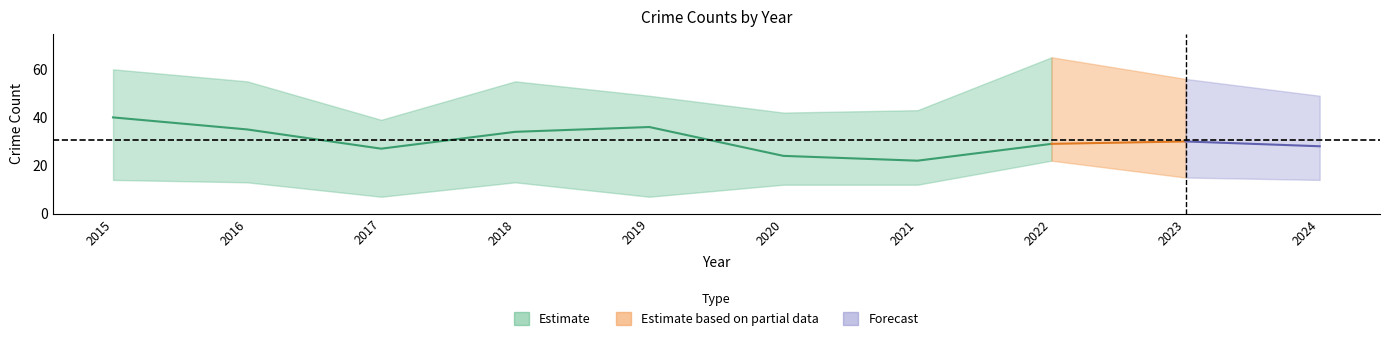

What is the value of the Theft point at the 2nd from the left?

35